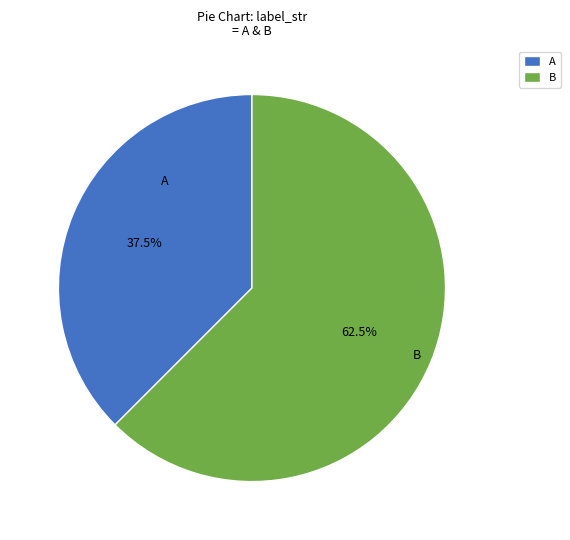

What is the ratio of the value at B to the value at A?

1.7